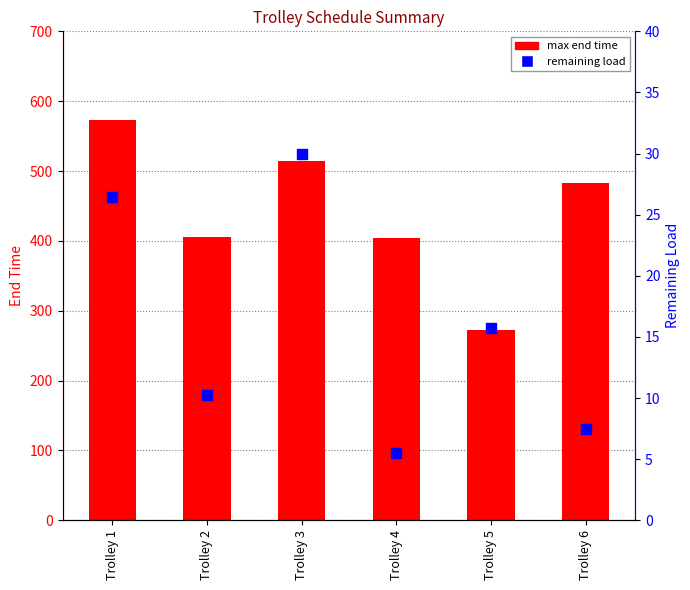

At how many categories does at least one series exceed 64?

6